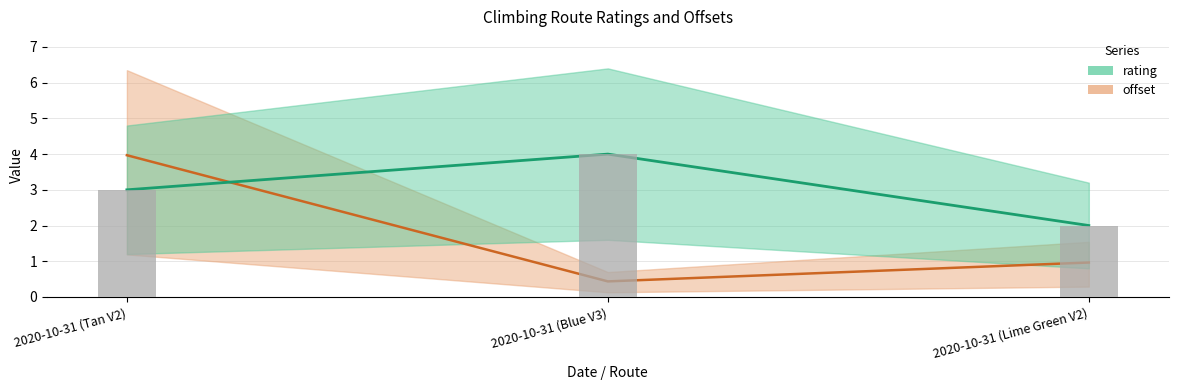

Is it true that offset equals 1.0 at 2020-10-31 (Lime Green V2)?

True